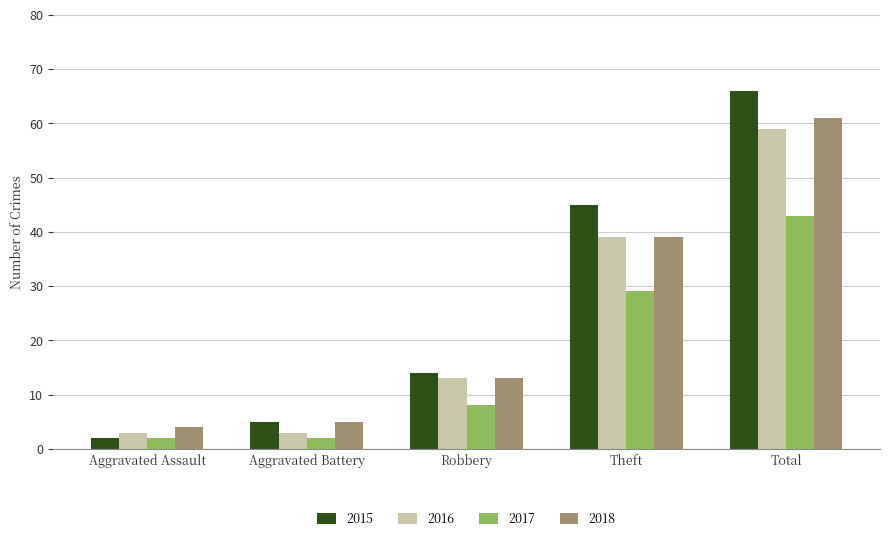

List the series in order of their peak value, lowest first.

2017, 2016, 2018, 2015